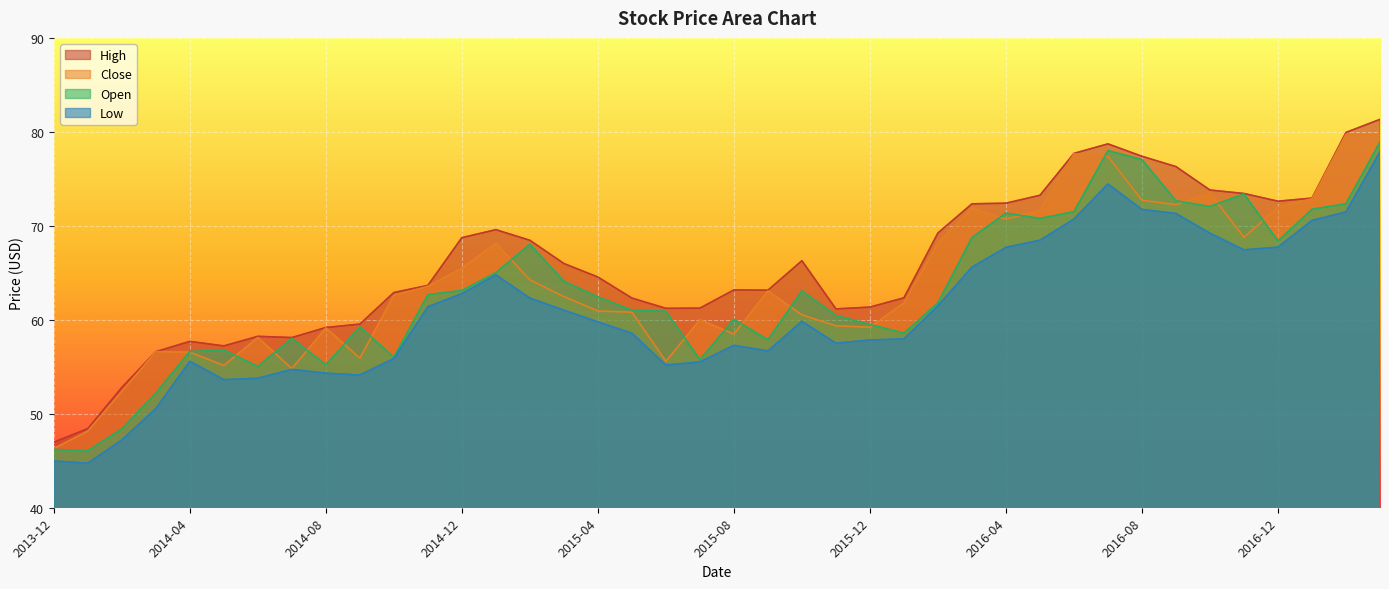

At 2016-04, list the series in order from smallest to largest.

Low, Close, Open, High